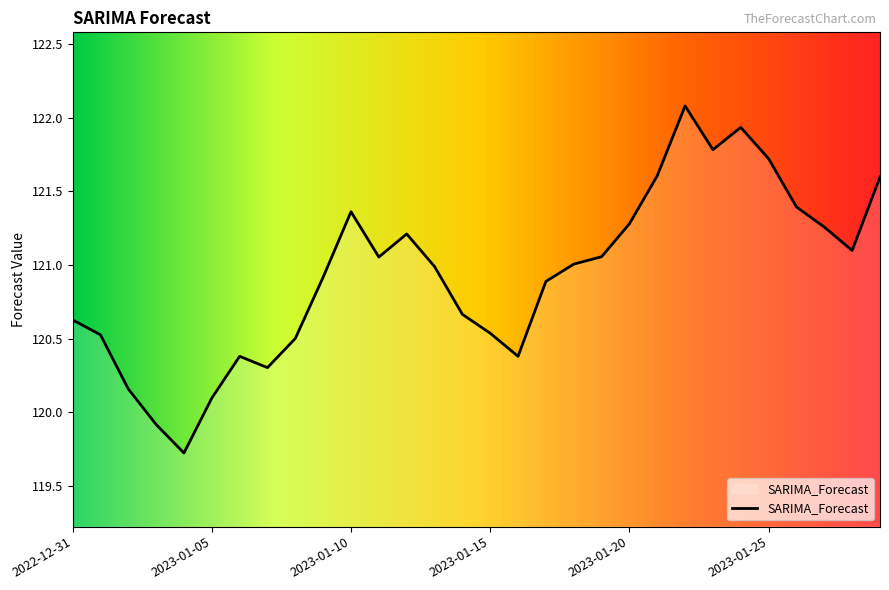

What is the smallest value displayed?

119.7